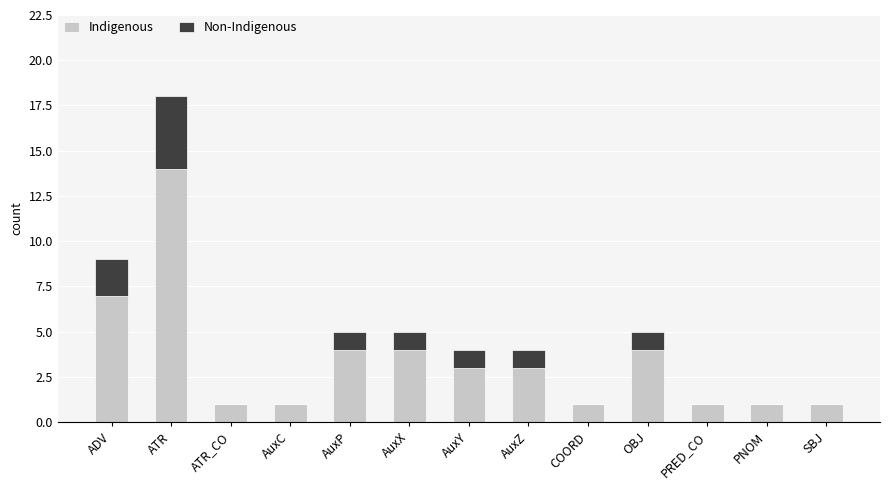

Is it true that Indigenous equals 0 at ATR_CO?

False